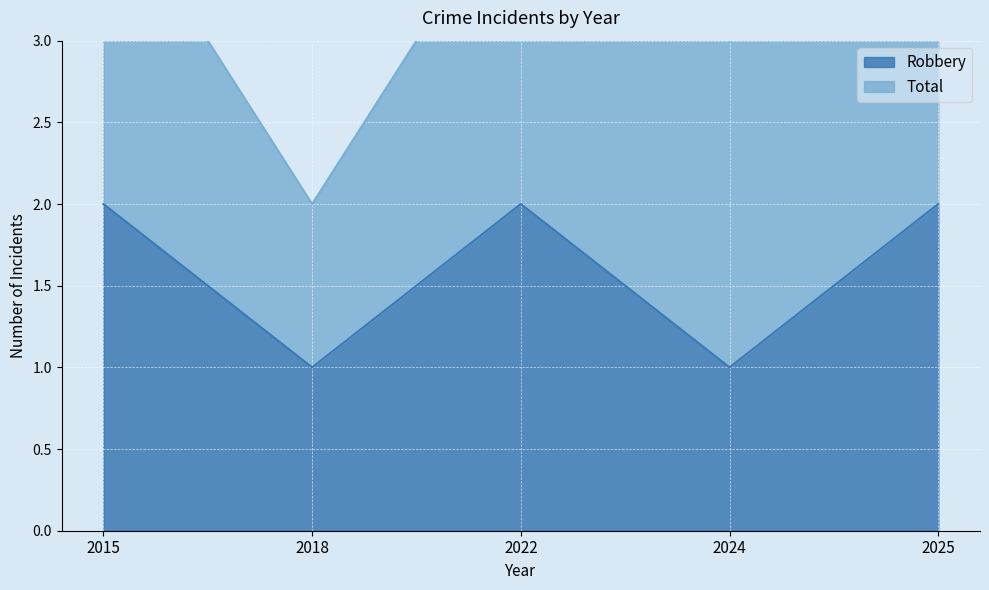

Reading left to right, what are all the values shown in this chart?

2	1	2	1	2